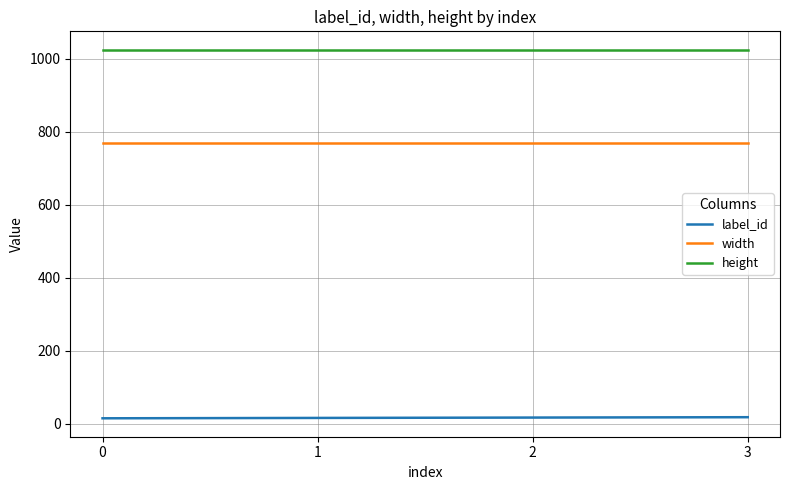

True or false: label_id and height intersect in this chart.

False